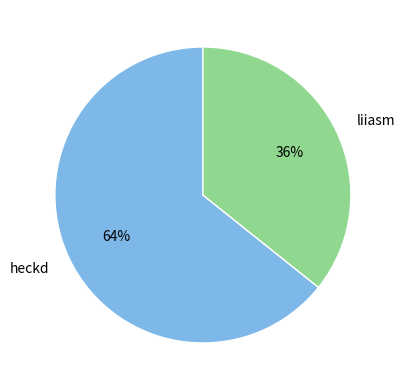

Combined, do liiasm and heckd account for over 50%?

Yes